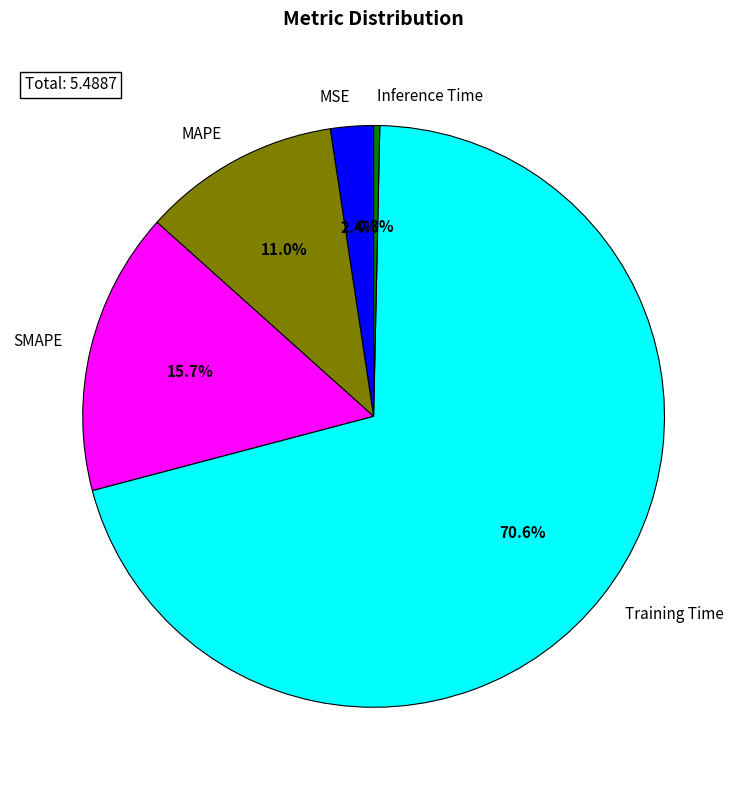

How many segments does this pie chart have?

5